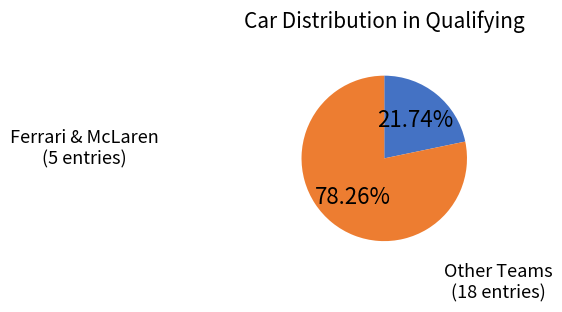

Is there a majority slice in this chart?

Yes